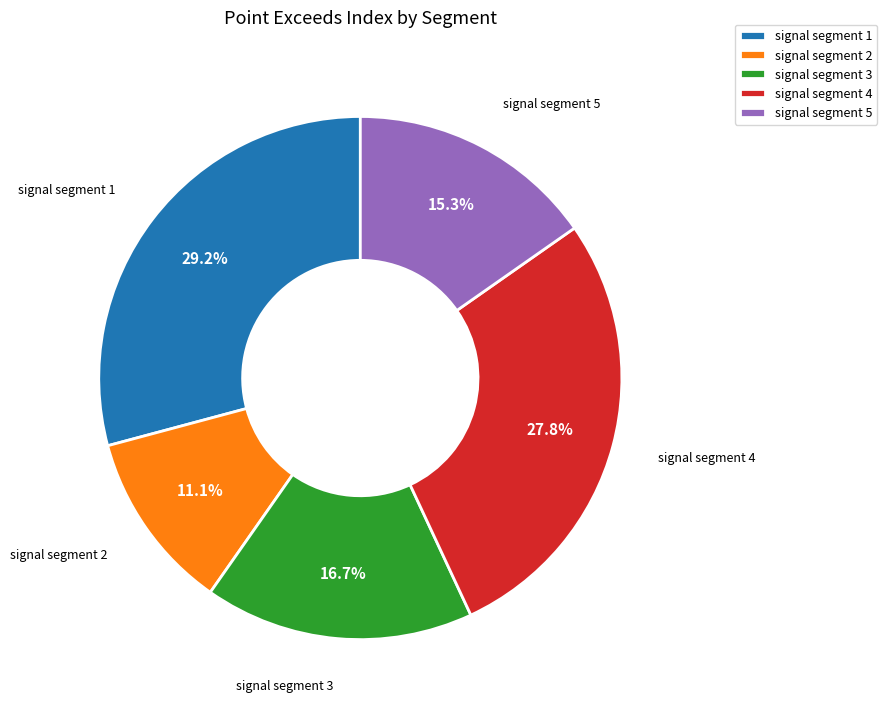

Count the number of slices in the pie.

5